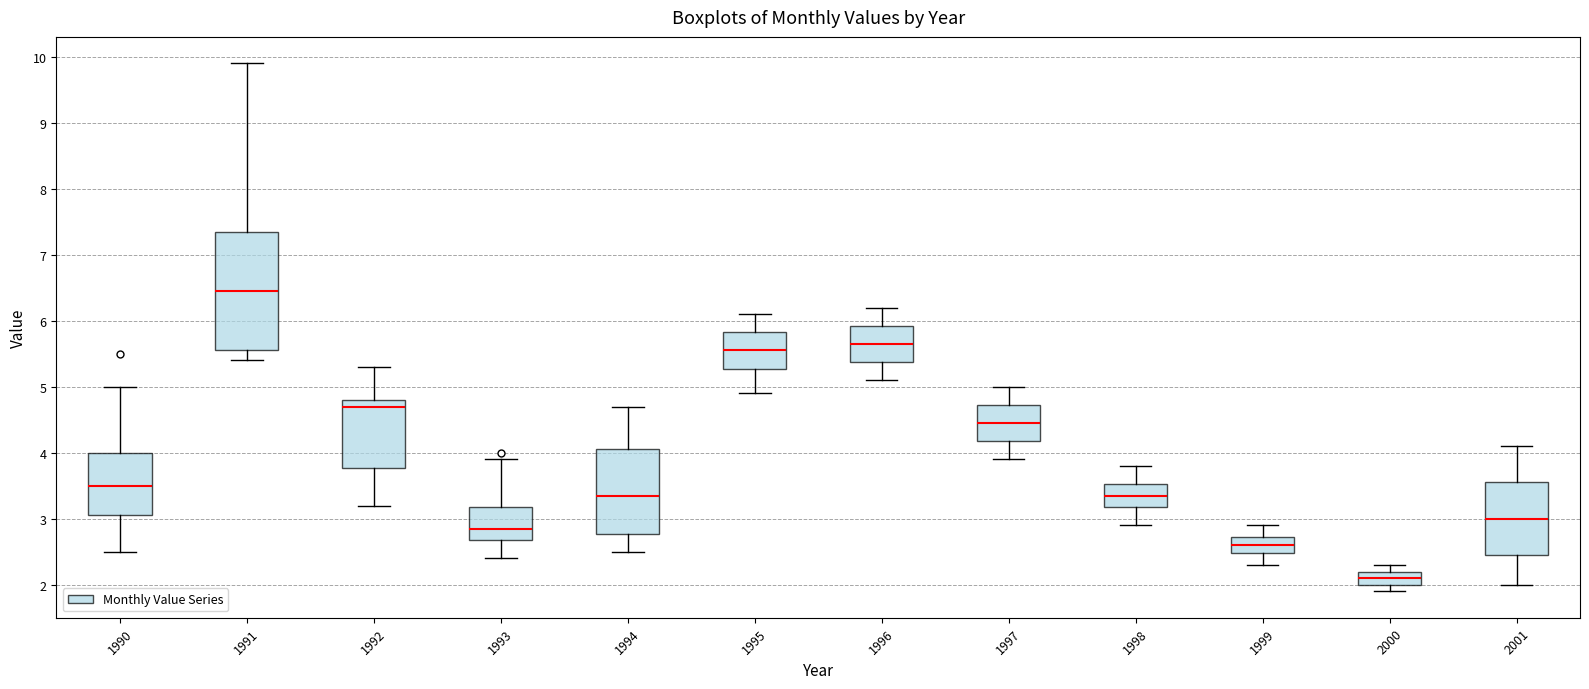

Where is the upper edge of the box at x = 1998 on the y-axis? The values are not printed on the chart, so give them approximately, as read against the axis.

3.5